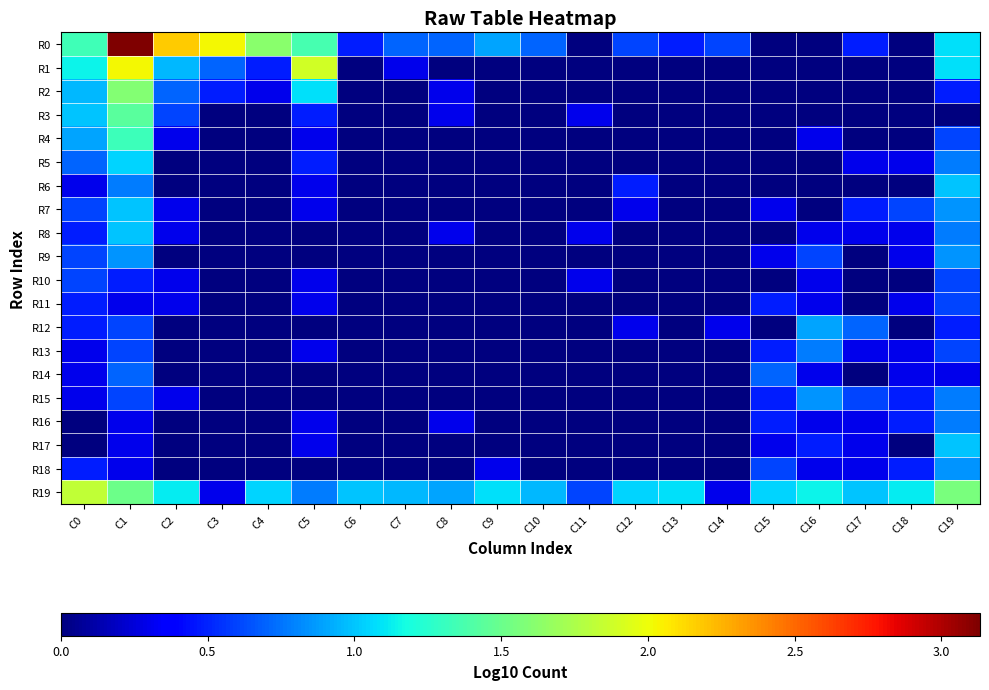

At which category does the chart reach its peak across all series?

C1